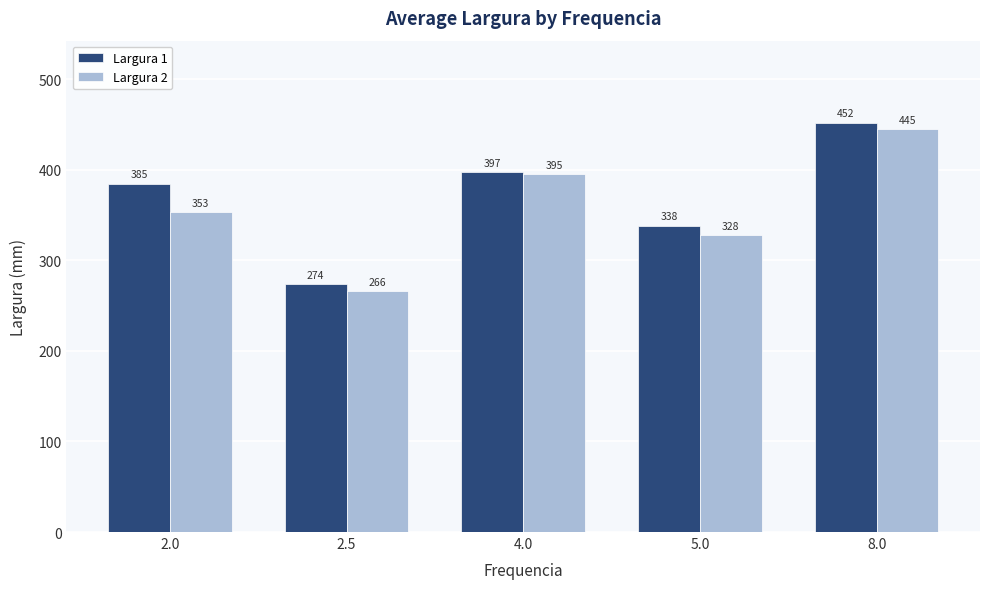

Is the value of Largura 2 at 5.0 greater than the value of Largura 1 at 4.0?

No